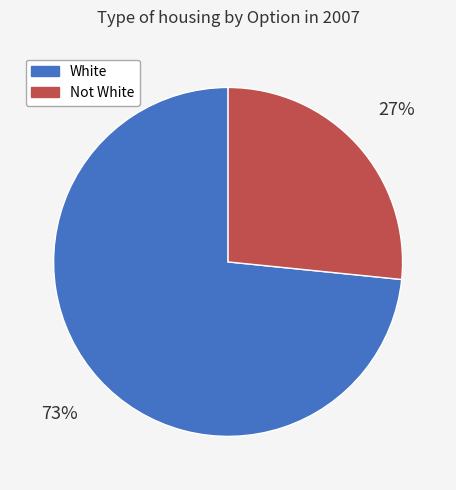

How many slices are in this pie chart?

2